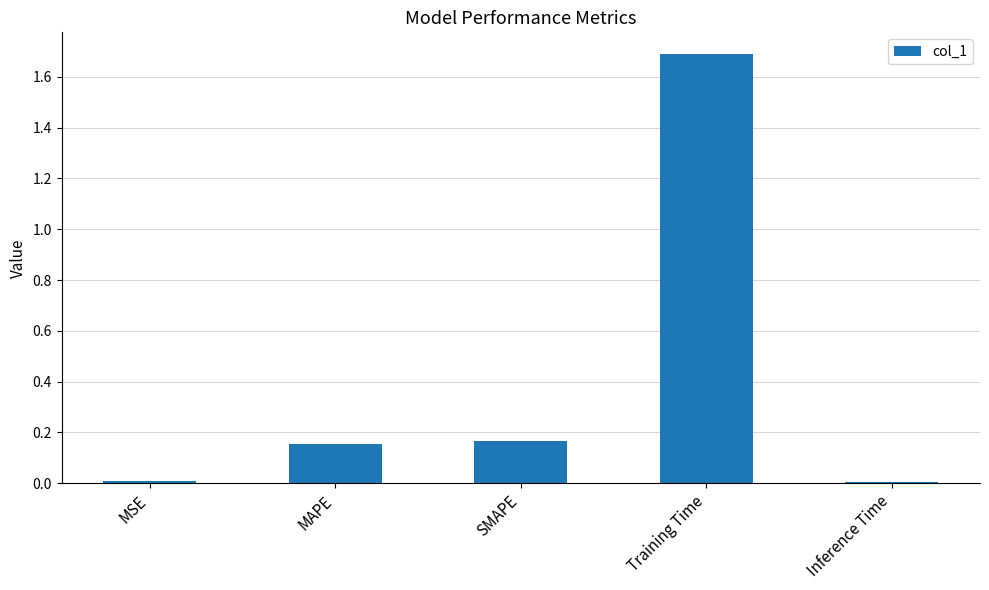

Between SMAPE and Inference Time, which is larger?

SMAPE